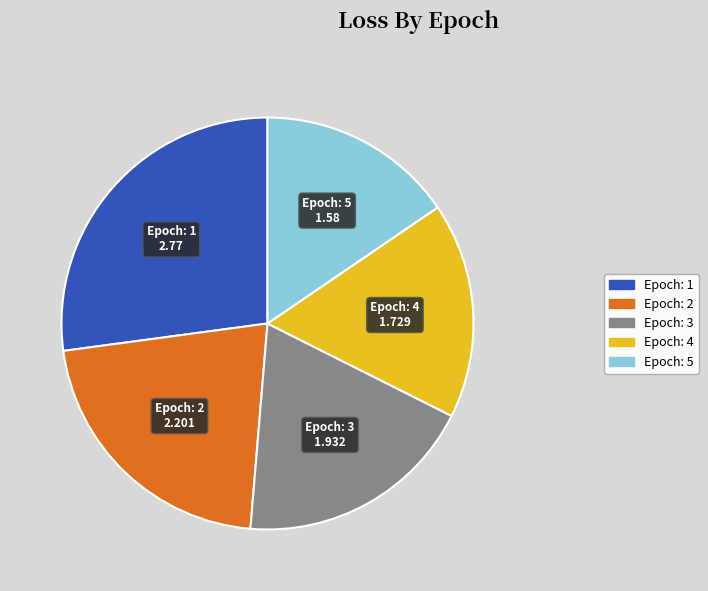

True or false: Epoch: 4 accounts for 17% of the total.

True